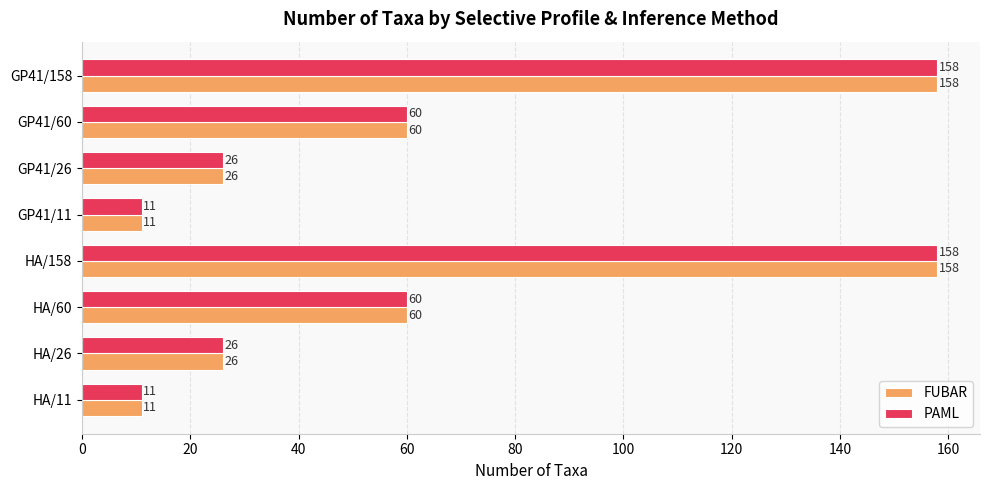

Is it true that FUBAR equals 158 at HA/158?

True